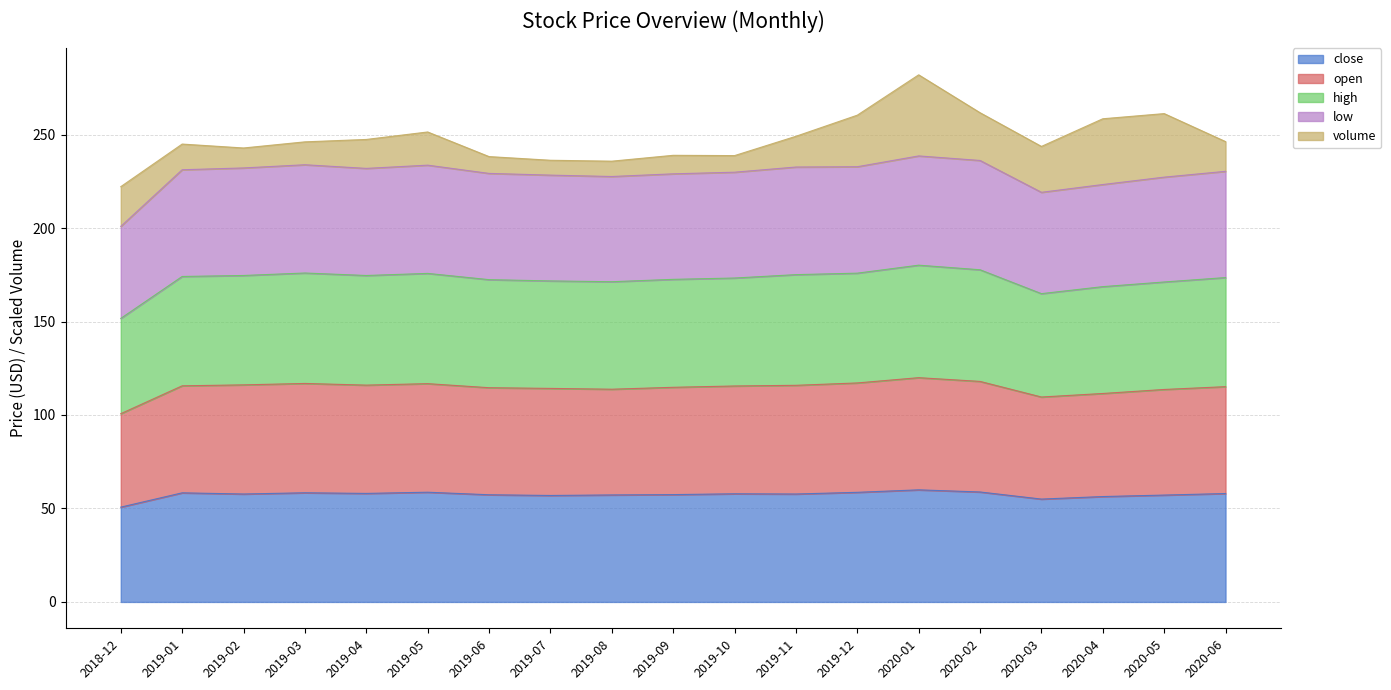

Which category has the highest value across all series?

2020-01